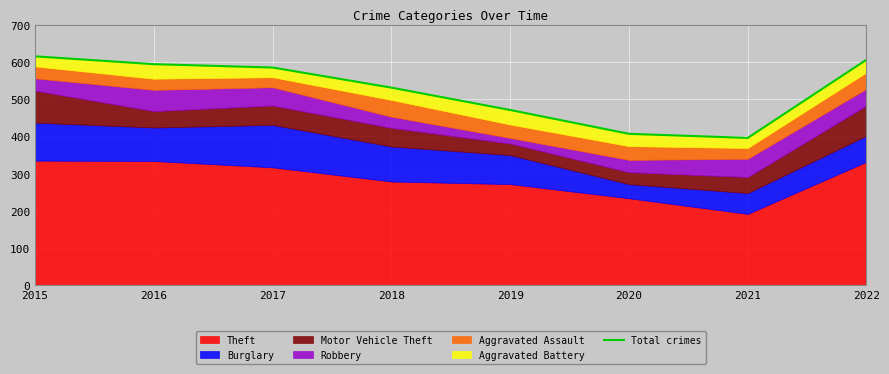

The value at 2020 is 109. True or false?

False